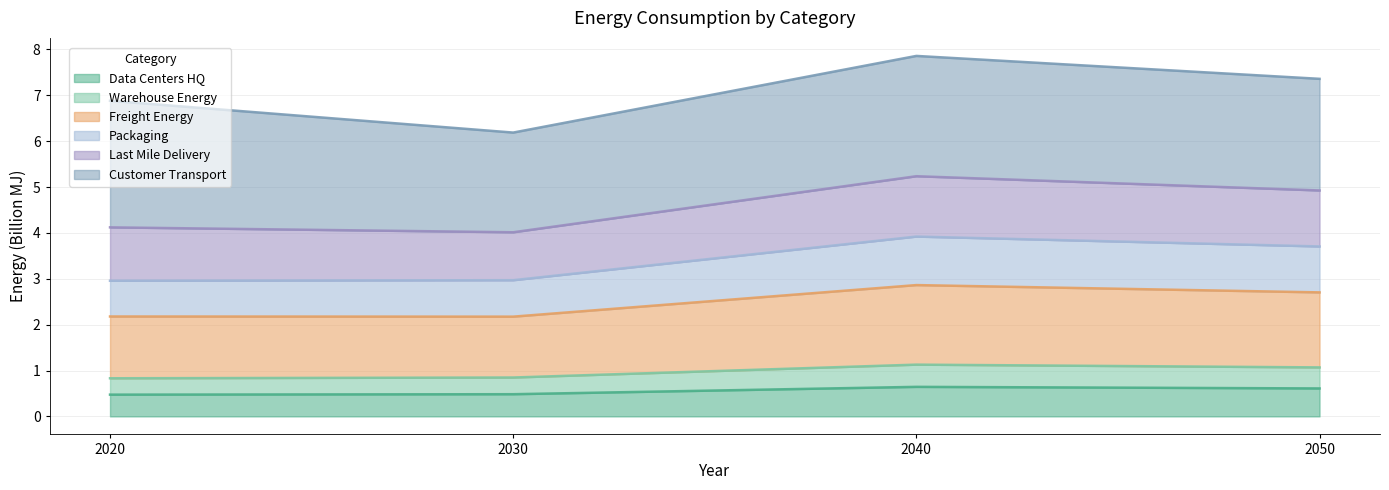

Where is the first local maximum for Freight_Energy?

2040